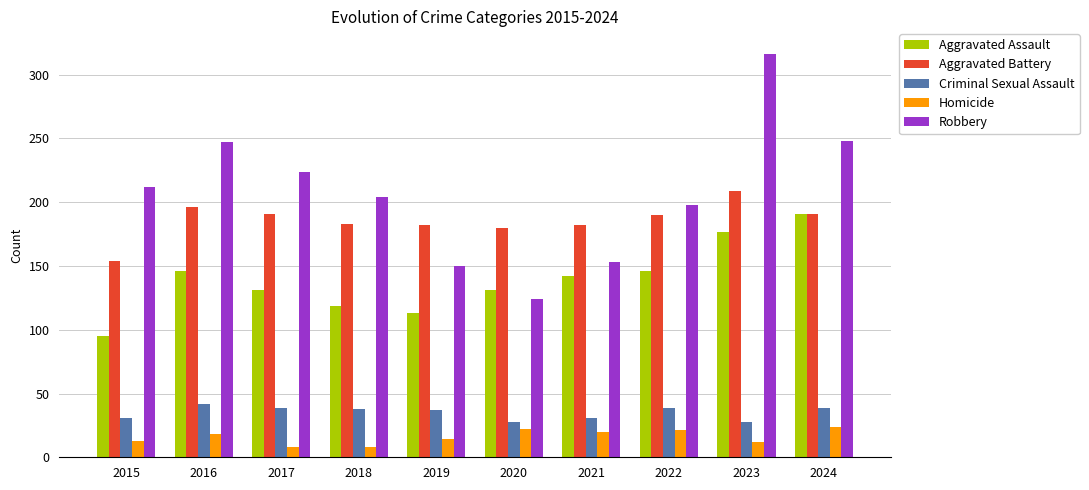

True or false: Robbery has a value of 212 at 2015.

True